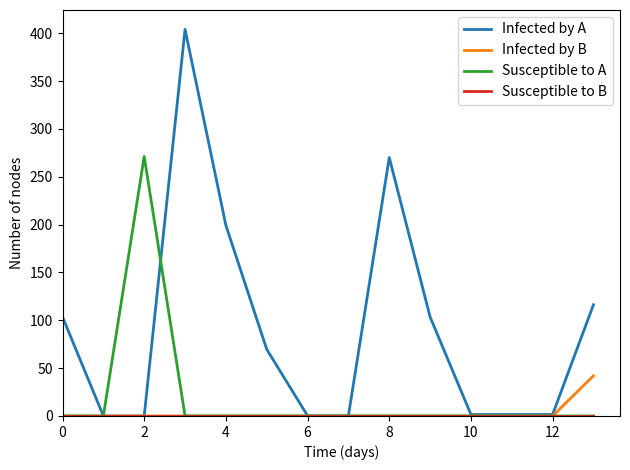

Which series has the largest total across all categories?

Infected by A